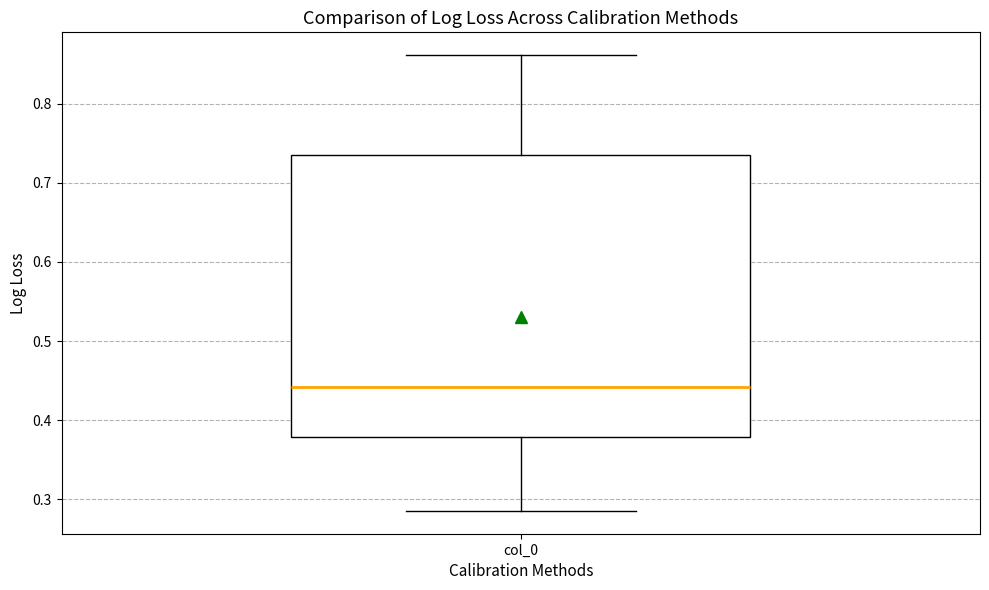

Read this box plot against the y-axis: the position of the median line, the range covered by the box, and the ends of both whiskers. The values are not printed on the chart, so give them approximately, as read against the axis.

median 0.44, box 0.38 to 0.74, whiskers 0.29 to 0.86